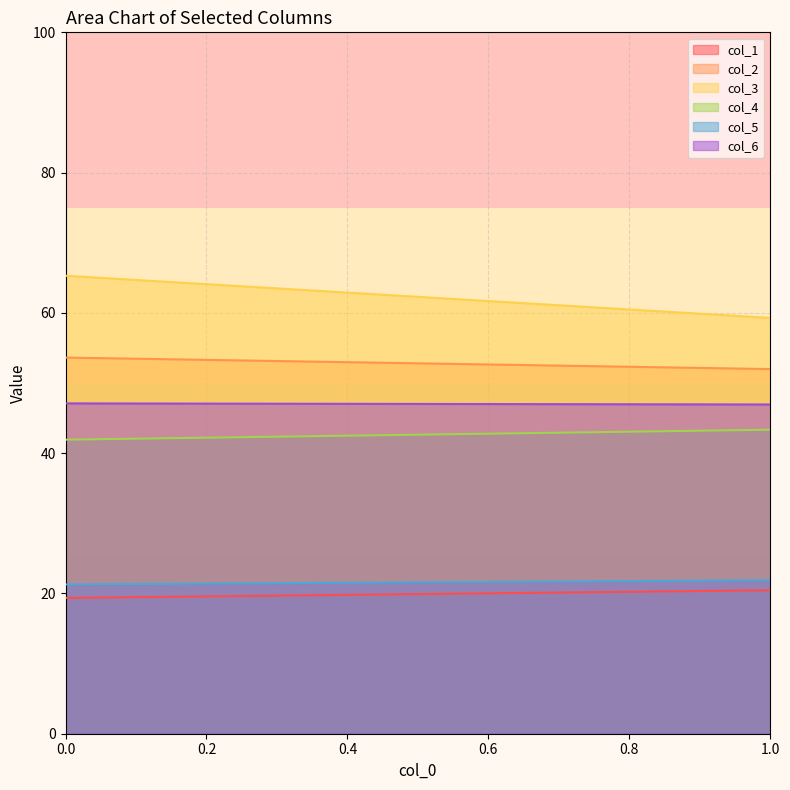

Rank the series at 0 from lowest to highest value.

col_1, col_5, col_4, col_6, col_2, col_3